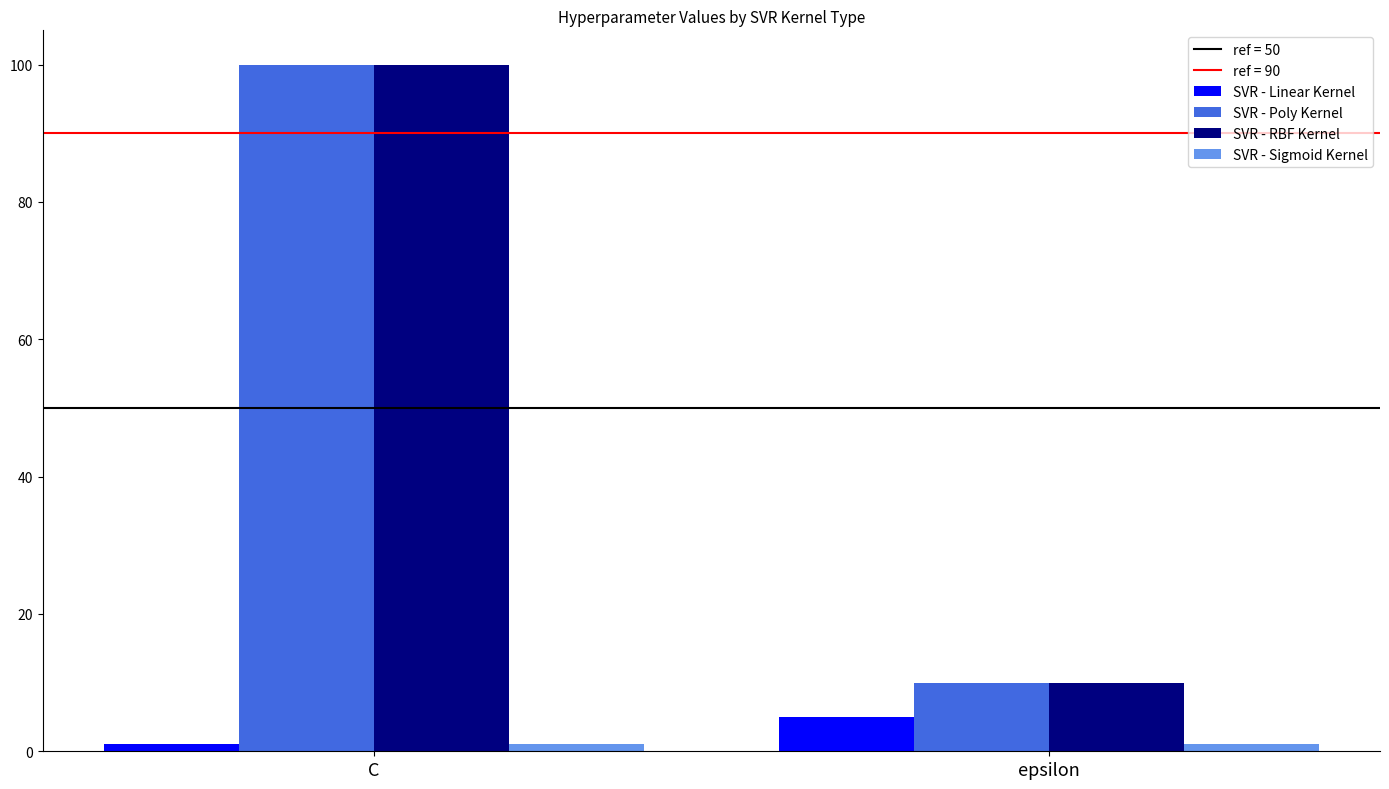

The value of SVR - Poly Kernel at C is 100. True or false?

True